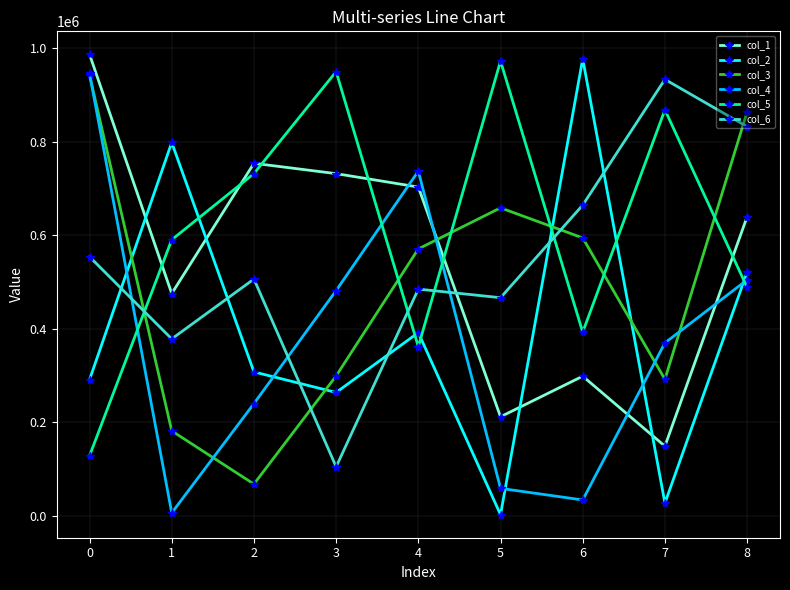

Which series has the largest total across all categories?

col_5